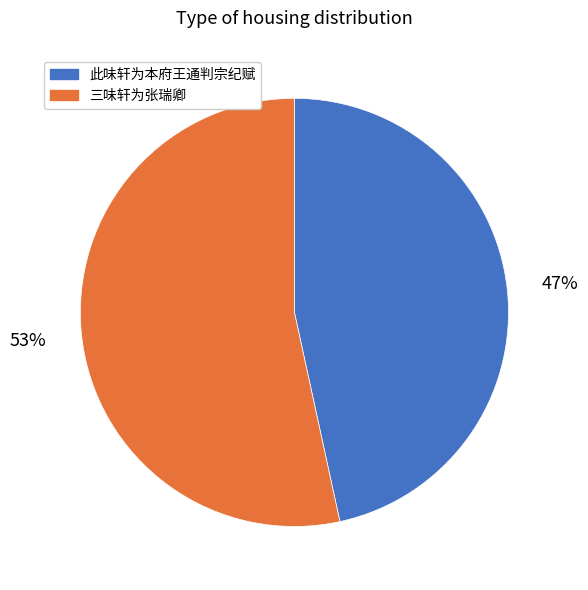

Rank the categories by value from lowest to highest.

此味轩为本府王通判宗纪赋, 三味轩为张瑞卿